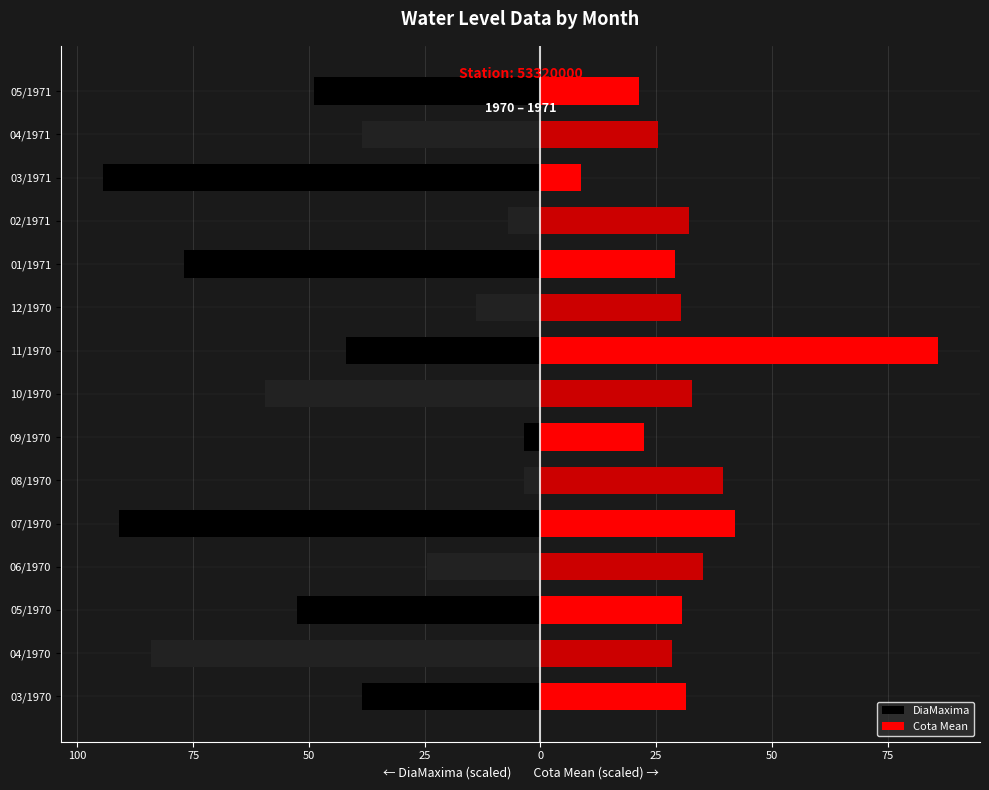

Which series changed the most between 05/1970 and 05/1971?

Cota Mean